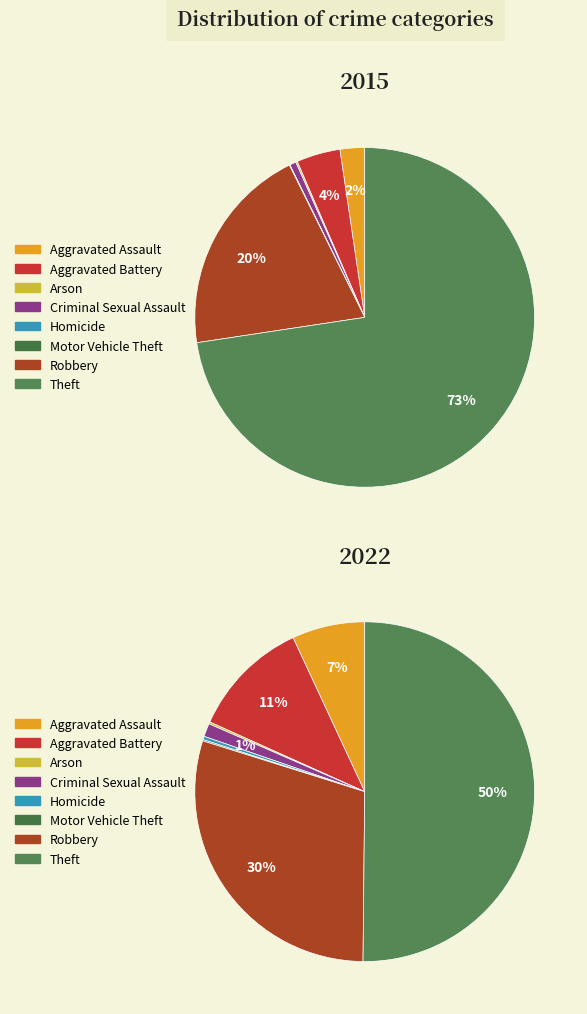

Does Homicide represent more than half of the total?

No